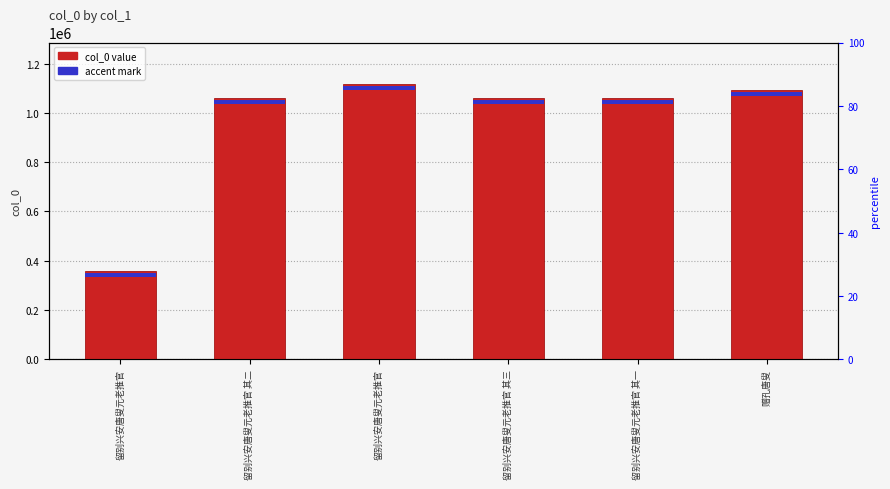

What is the difference between the values at 留别兴安唐叟元老推官 其二 and 留别兴安唐叟元老推官?

57736